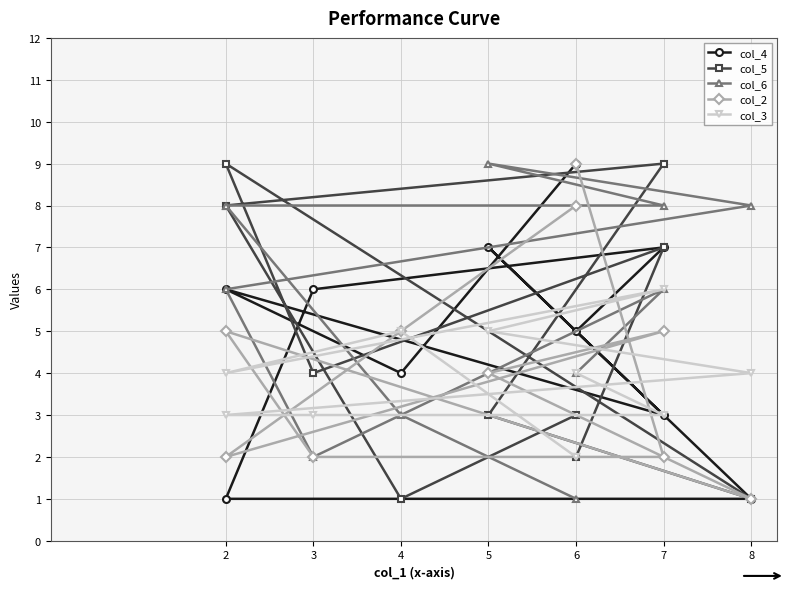

How many data points in col_6 are less than 6?

4